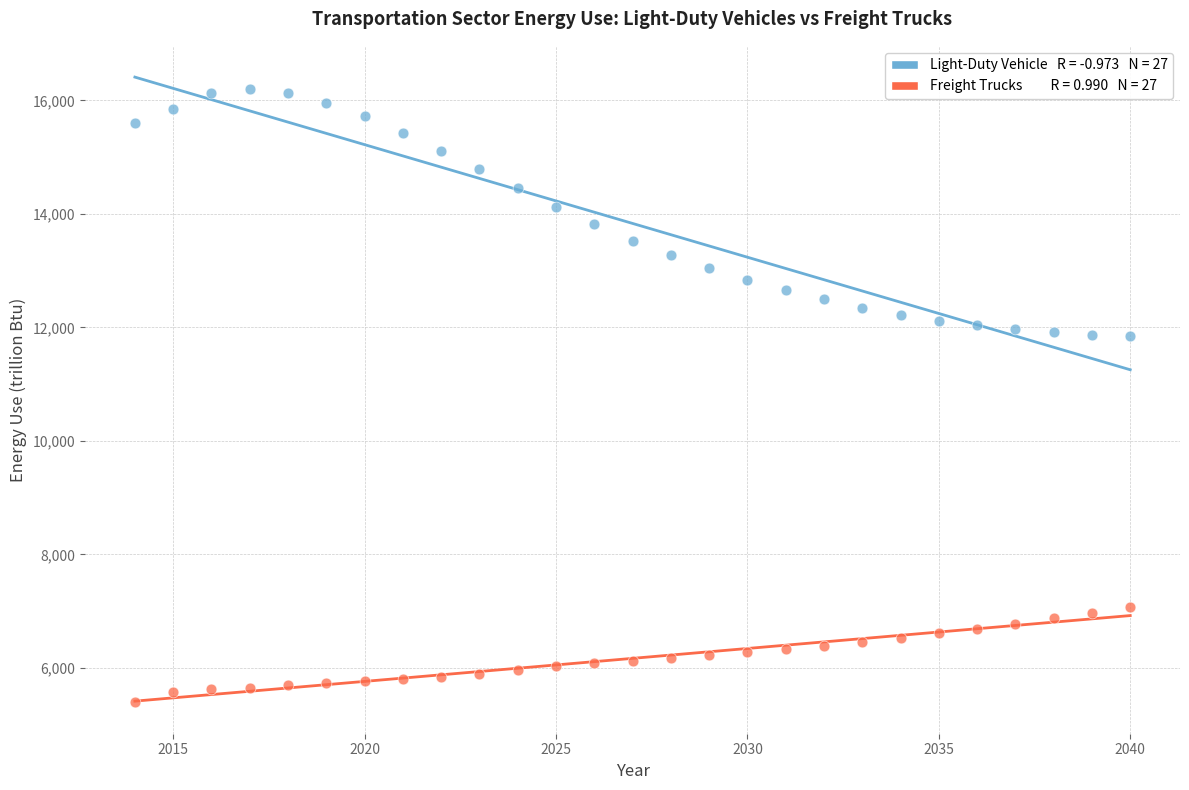

Across all data points, what is the range of X values (max minus min)?

26.0